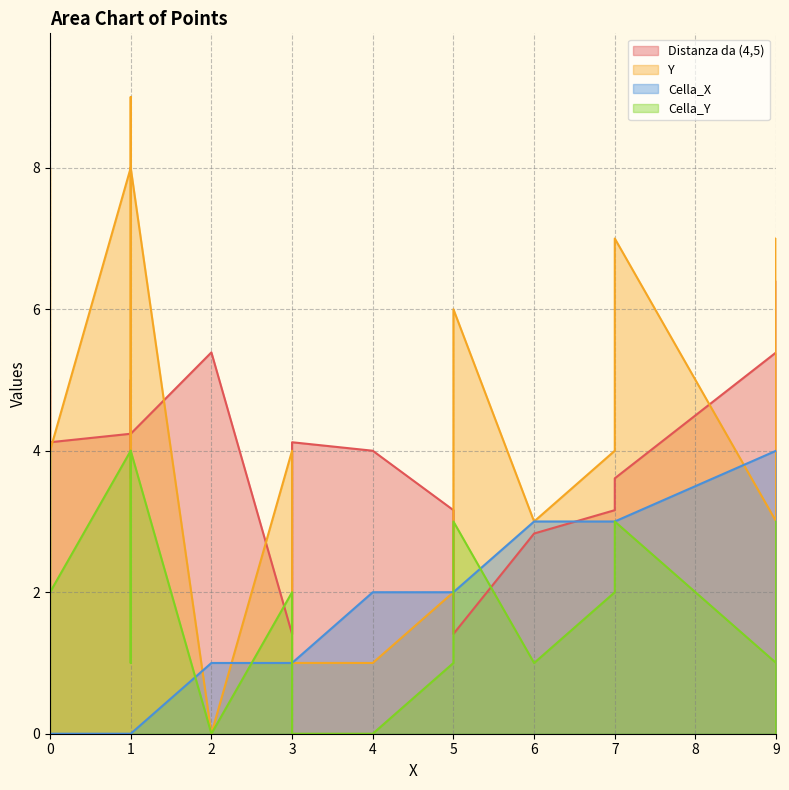

Between 1 and 5, which is larger?

1